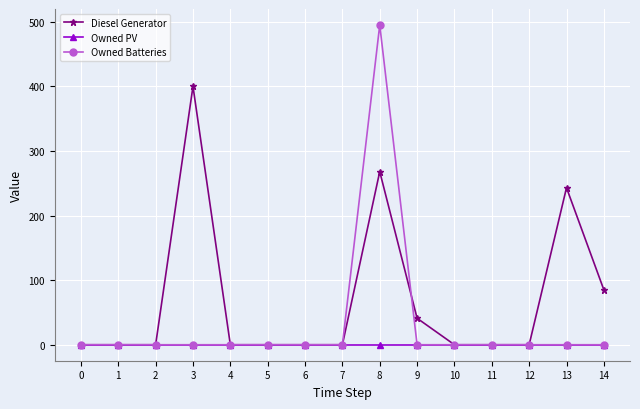

At which category is the sum across all series the highest?

8